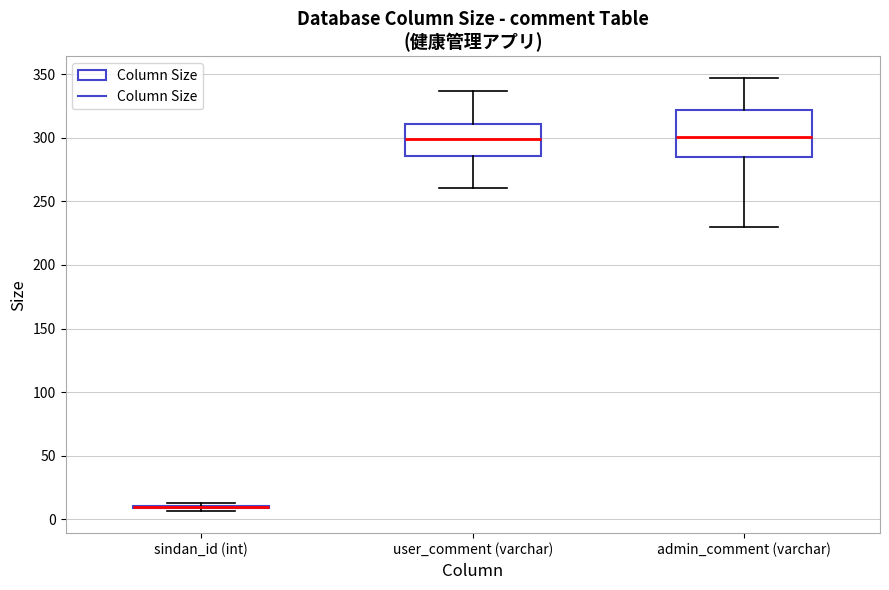

Reading left to right, transcribe this box plot: for each box, give where its median line is, the range the box spans, and where its two whiskers end, as read against the y-axis. The values are not printed on the chart, so give them approximately, as read against the axis.

sindan_id (int): box collapsed to a line at 10, whiskers 5 to 15
user_comment (varchar): median 300, box 285 to 310, whiskers 260 to 335
admin_comment (varchar): median 300, box 285 to 320, whiskers 230 to 345